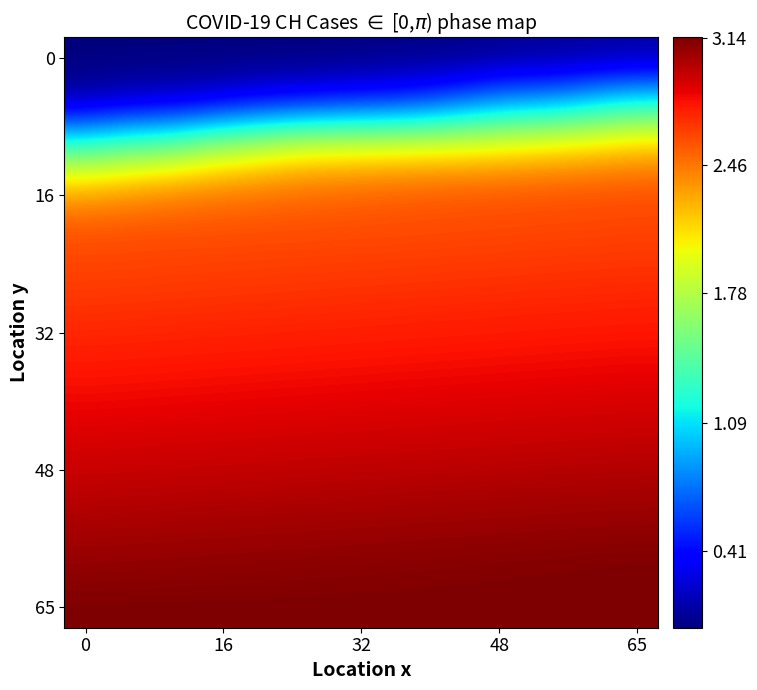

At how many categories does at least one series exceed 1?

14